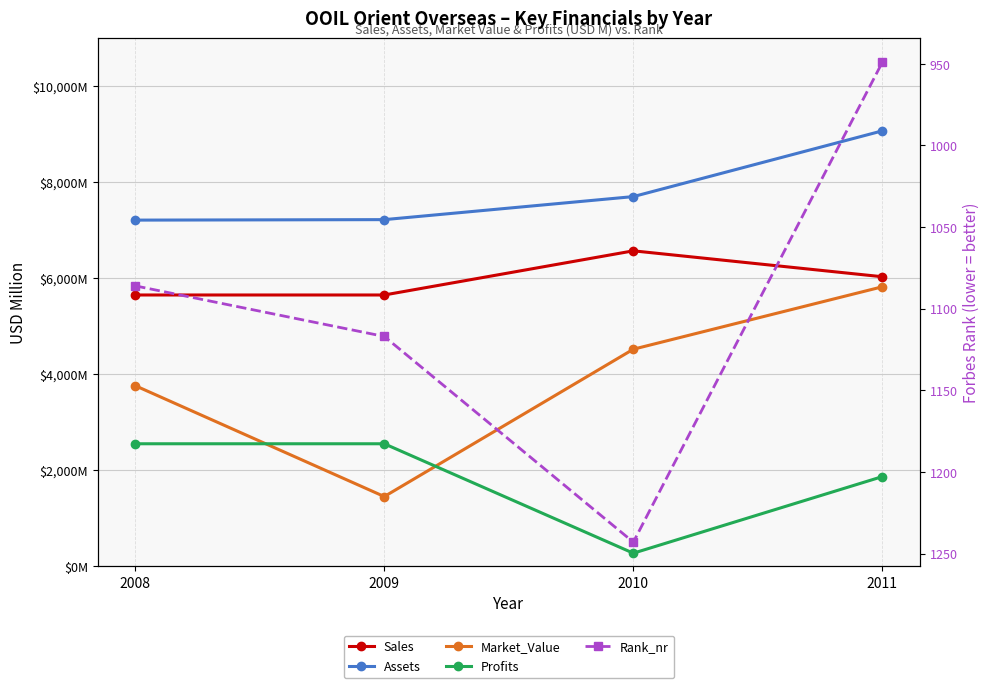

Rank the series by their maximum value, from lowest to highest.

Rank_nr, Profits, Market_Value, Sales, Assets